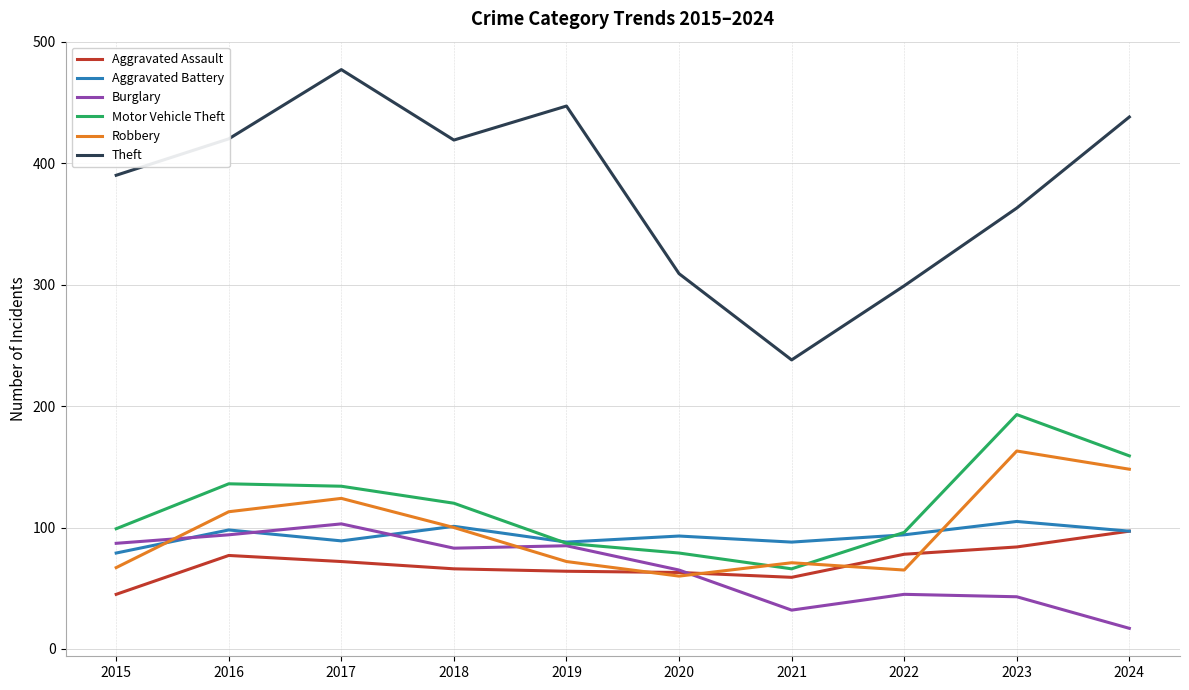

What is the total value across all series at 2023?

951